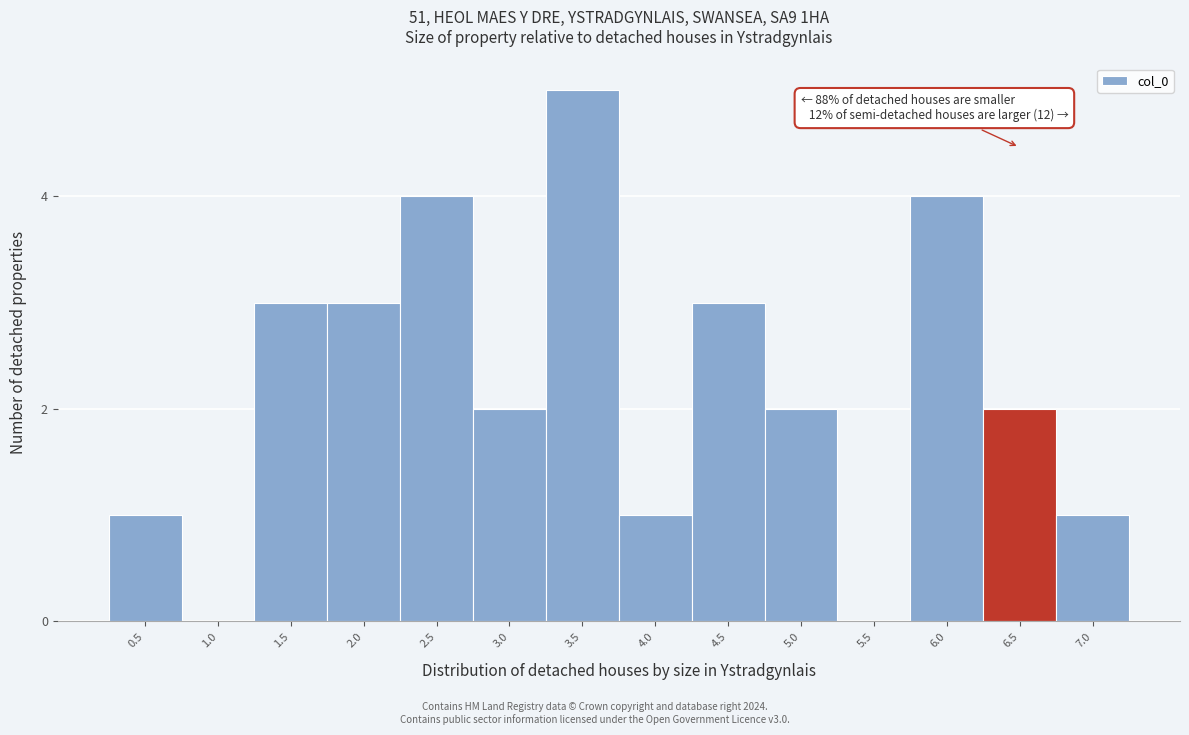

Reading left to right, list all the values displayed in this chart.

0.5=1	1.0=0	1.5=3	2.0=3	2.5=4	3.0=2	3.5=5	4.0=1	4.5=3	5.0=2	5.5=0	6.0=4	6.5=2	7.0=1